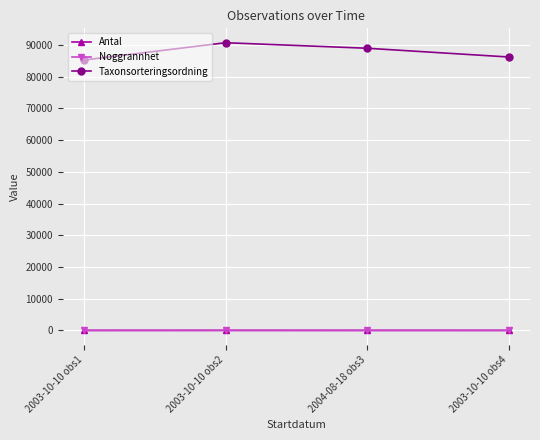

Is it true that Noggrannhet equals 25 at 2003-10-10 obs2?

True